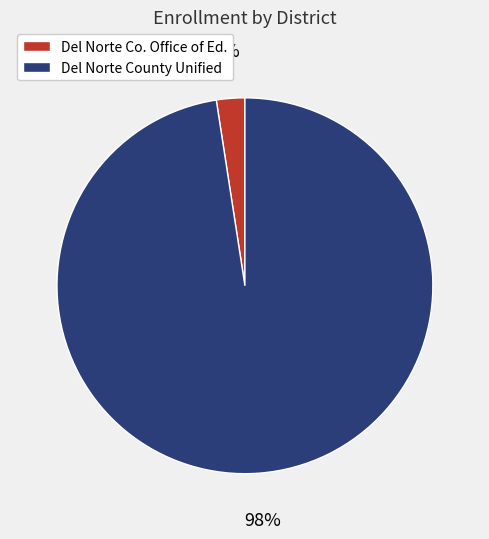

Is it true that Del Norte County Unified is 98% of the pie?

True